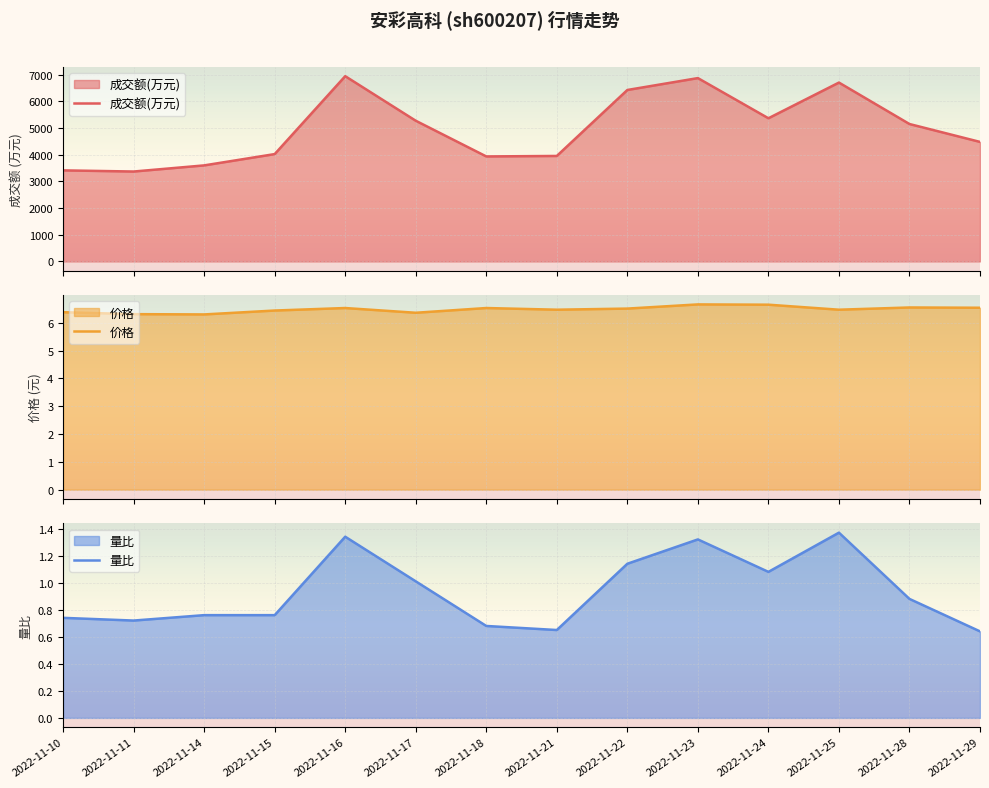

Where is the first local minimum for 成交额(万元)?

2022-11-11